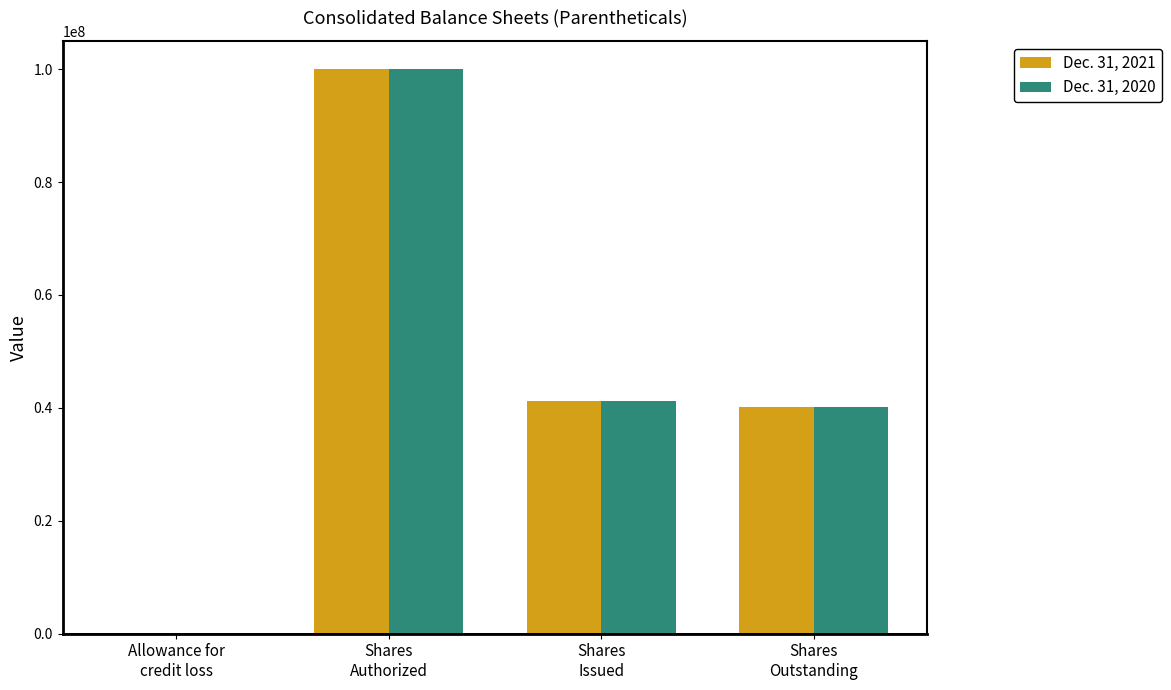

How many groups of bars are there?

4